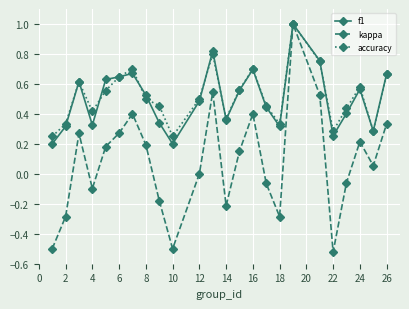

True or false: accuracy has more than 2 points higher than both neighbors.

True